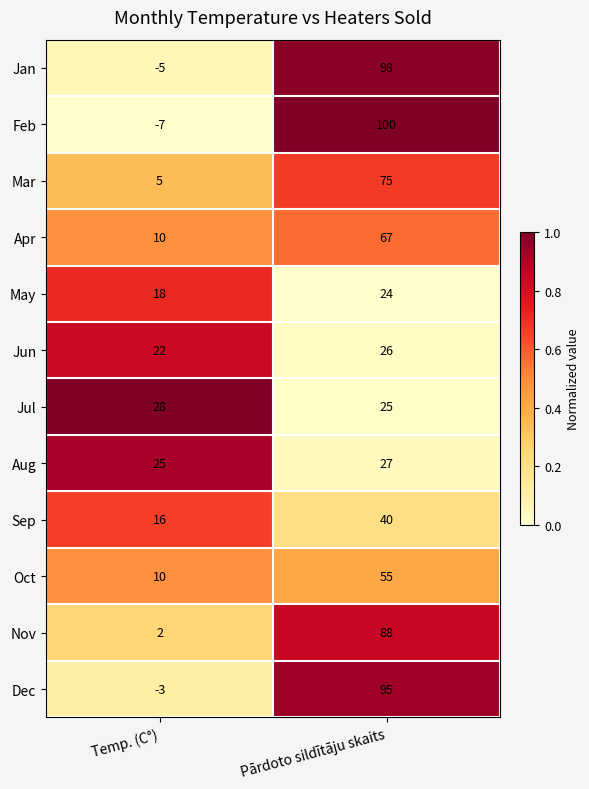

What is the total value across all series at Pārdoto sildītāju skaits?

720